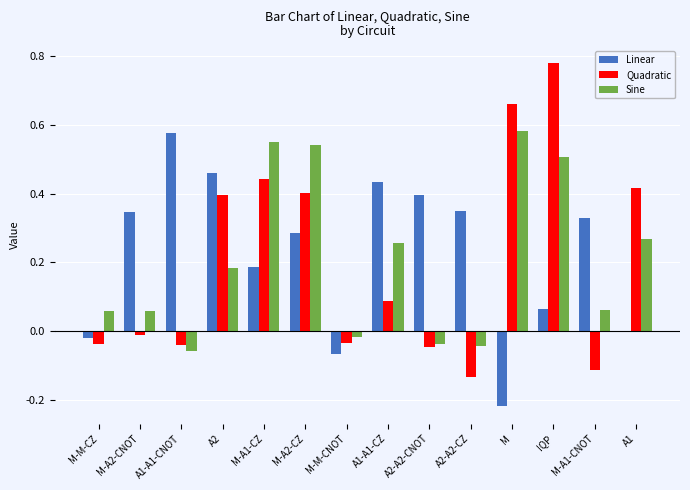

At which category is the sum across all series the highest?

IQP